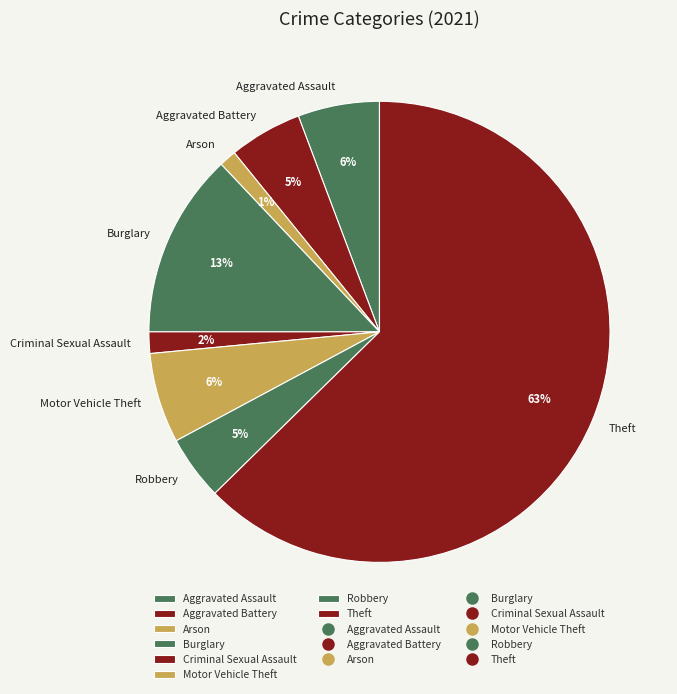

To the nearest percent, what percentage of the pie is Burglary?

13%